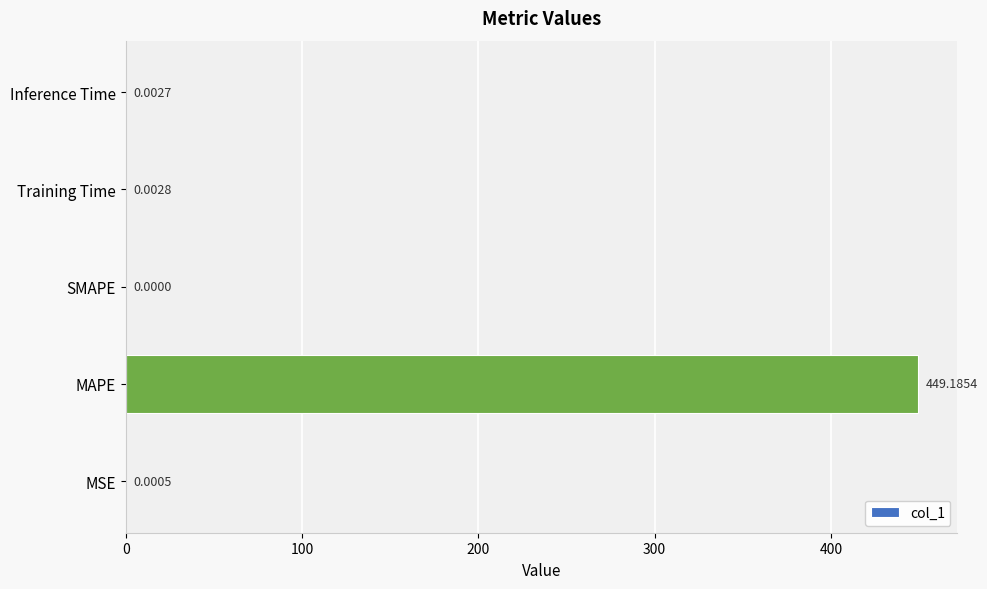

Which label corresponds to the largest value in the chart?

MAPE